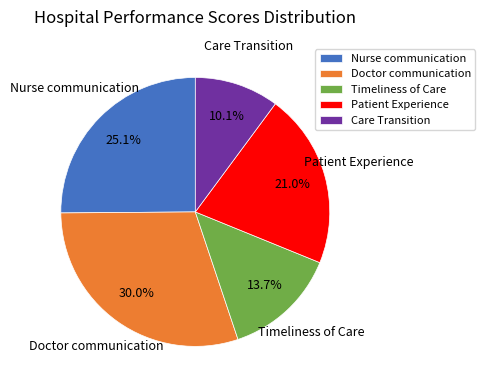

The Nurse communication slice represents 37% of the pie. True or false?

False